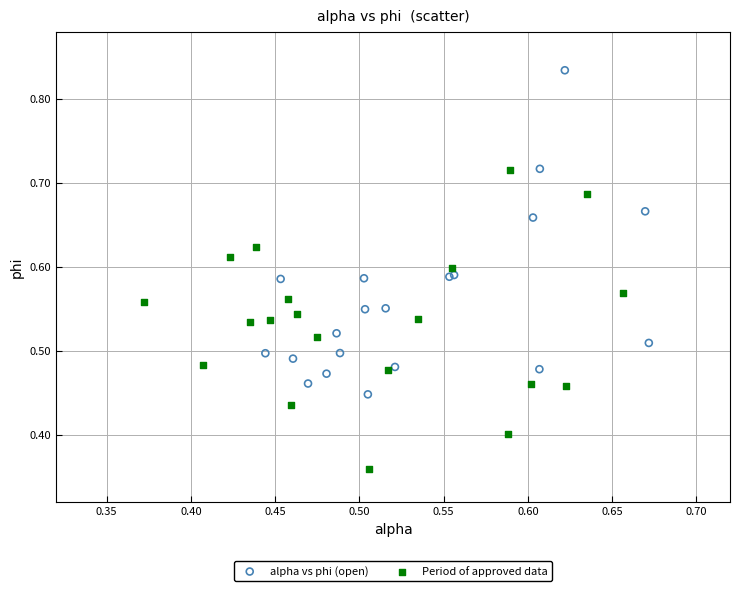

Which series contains the lowest Y value?

Period of approved data